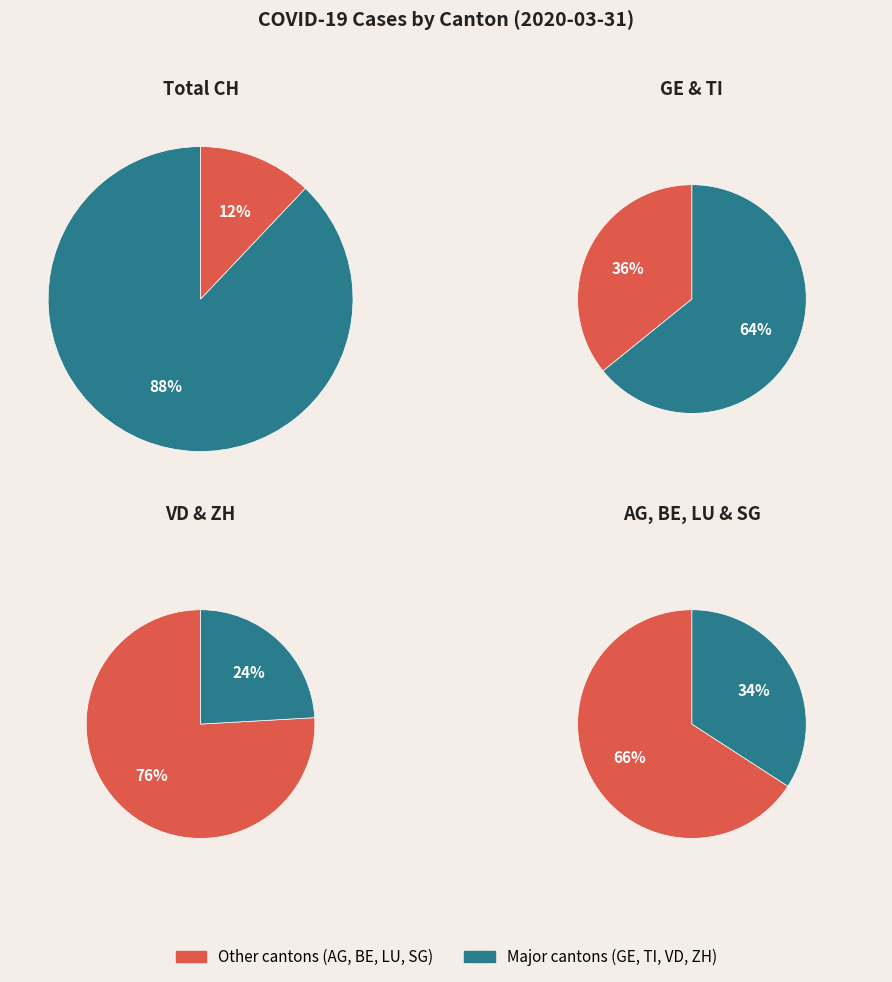

Approximately how many times larger is the value at GE compared to BE?

4.2